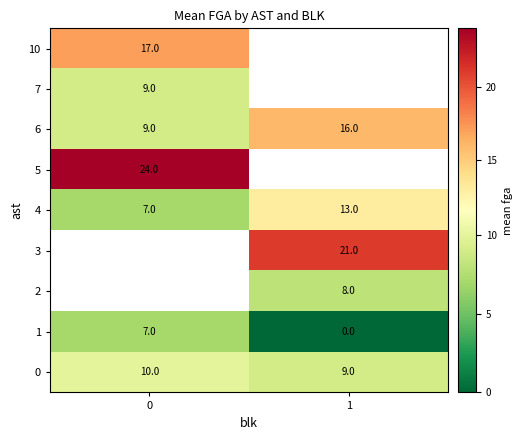

The 2 series shows 14 at 1. True or false?

False